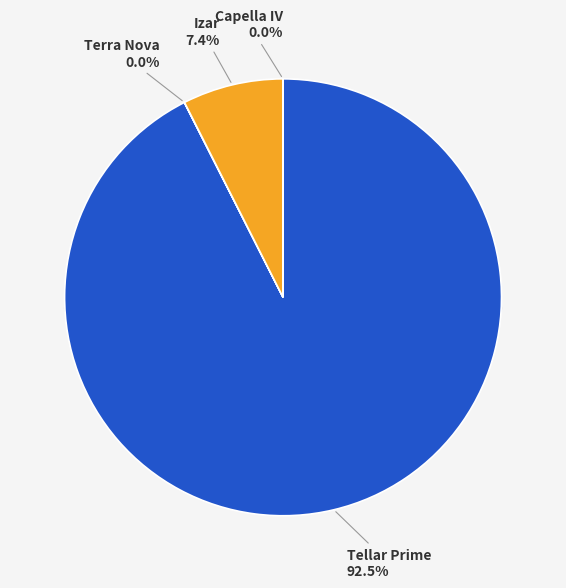

Which category has the biggest portion of the pie?

Tellar Prime